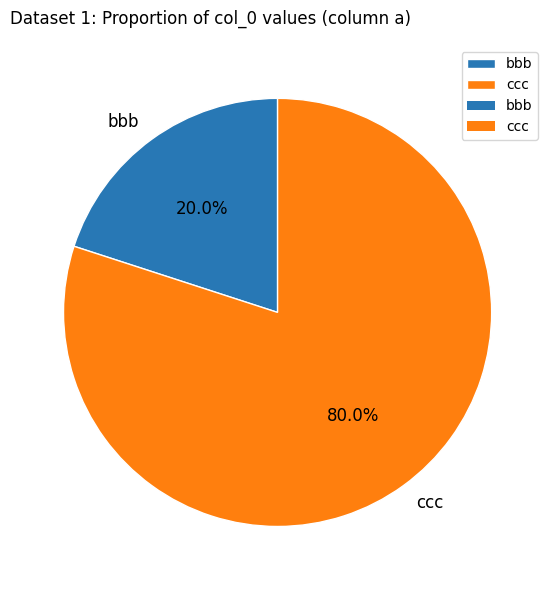

To the nearest percent, what is the average slice percentage?

50%